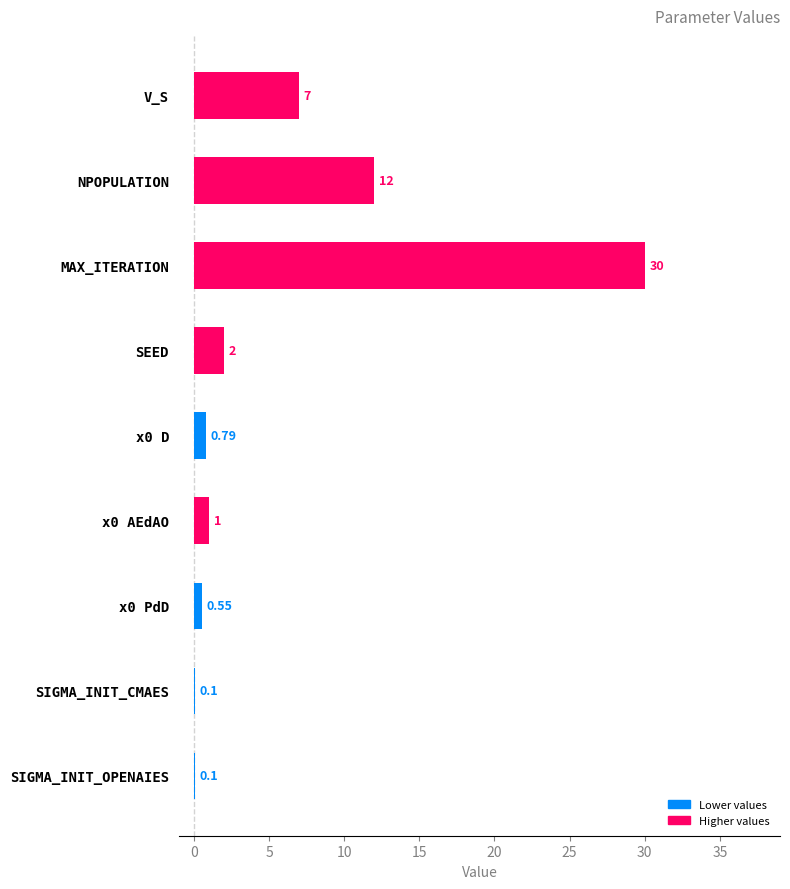

Which label corresponds to the largest value in the chart?

MAX_ITERATION